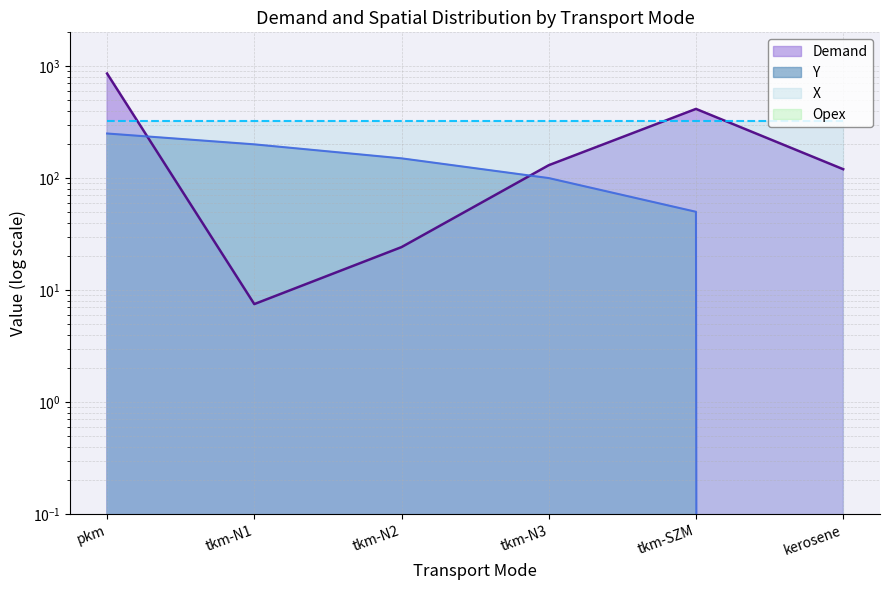

Which has a higher value, pkm or tkm-N1?

pkm